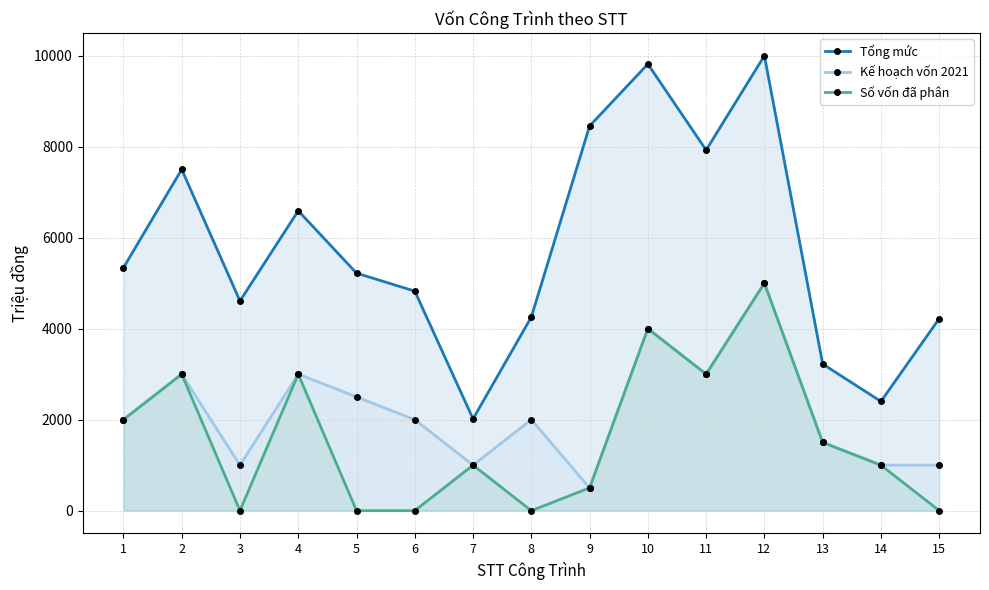

Is the value of Số vốn đã phân at 6 greater than the value of Tổng mức at 6?

No